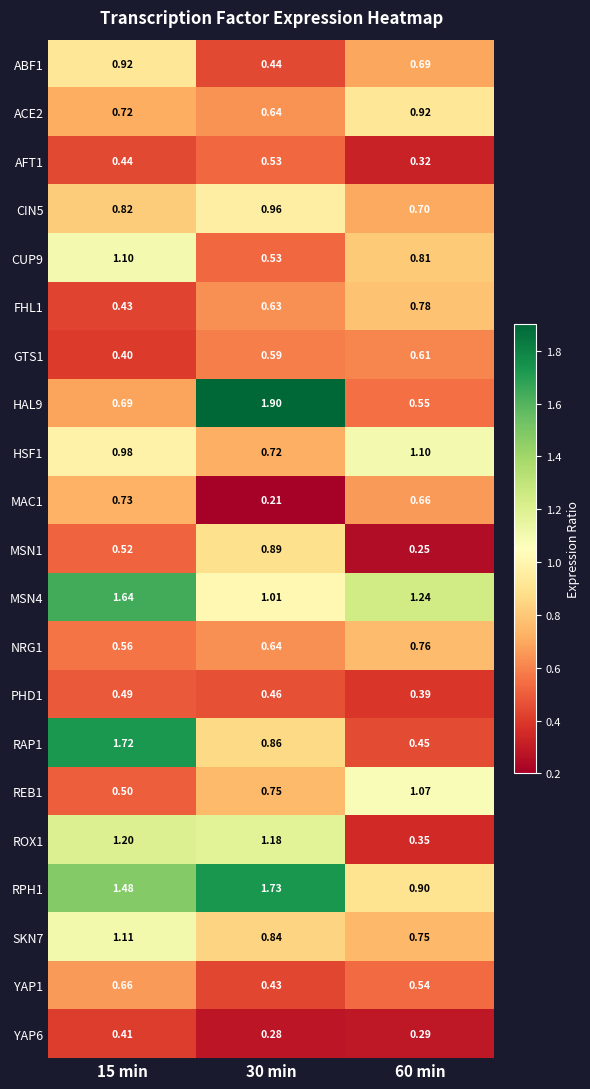

What is the greatest value displayed?

1.9